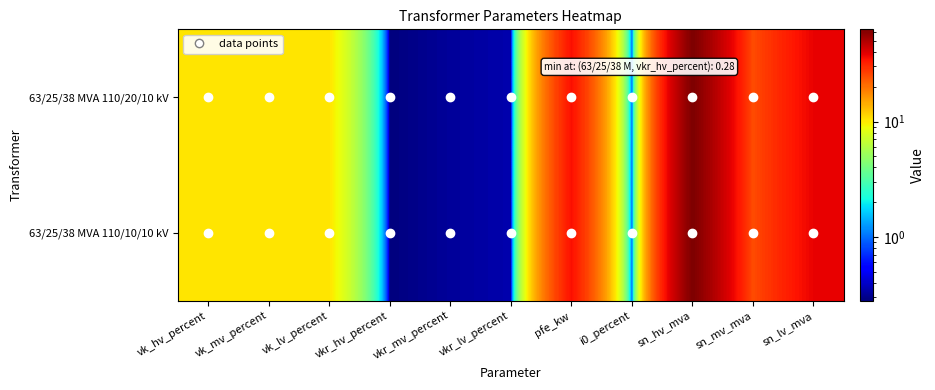

Count the number of categories in the chart.

11